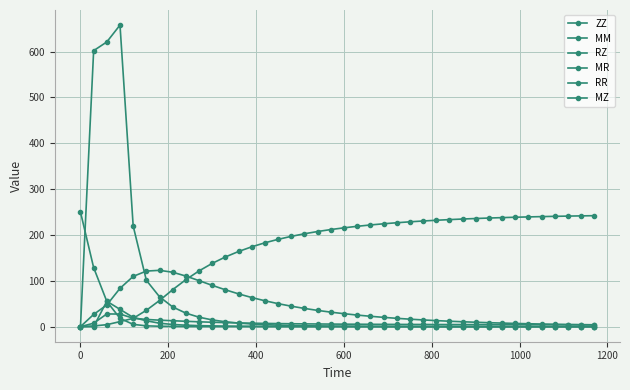

How many lines are shown in the chart?

6